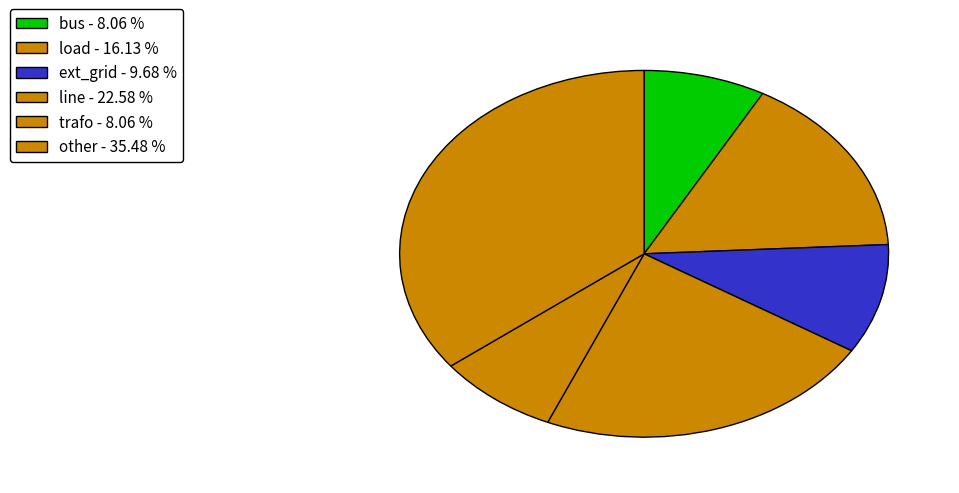

How many slices are in this pie chart?

6